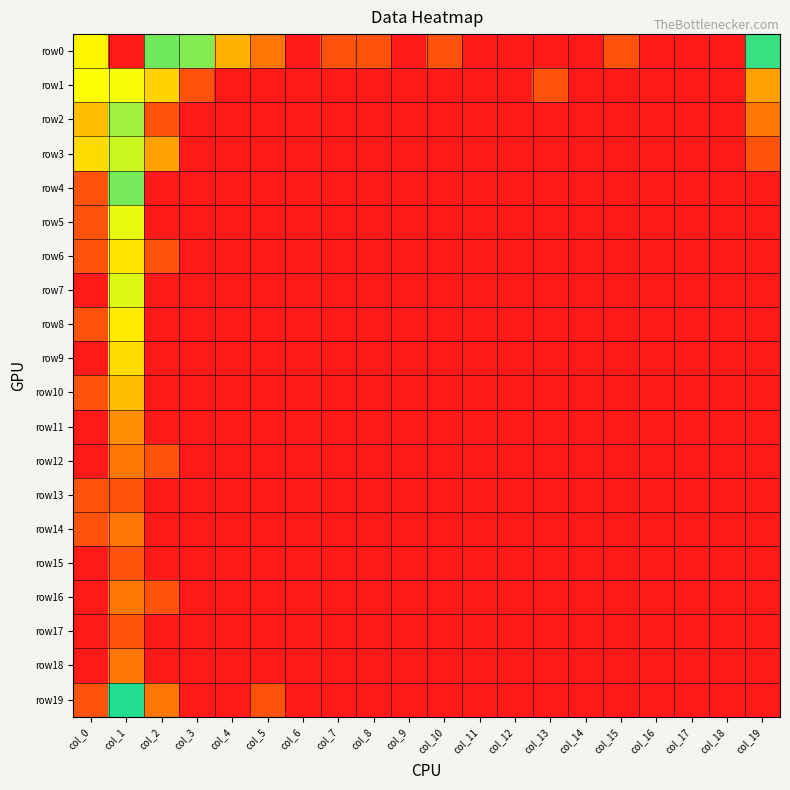

How many series are shown in this chart?

20